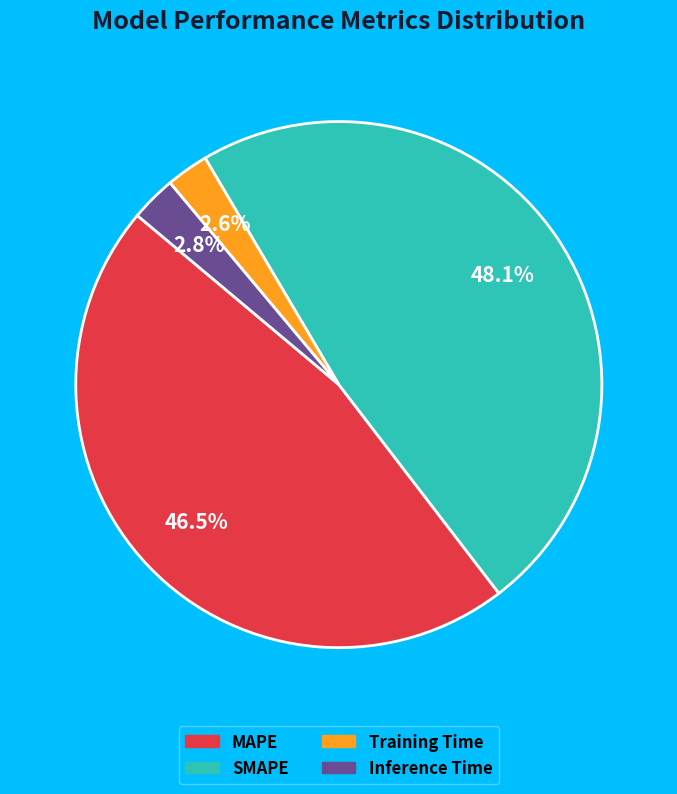

What percentage is NOT represented by SMAPE?

51.9%